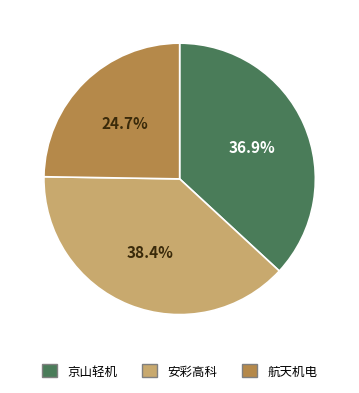

Does any single category account for the majority?

No